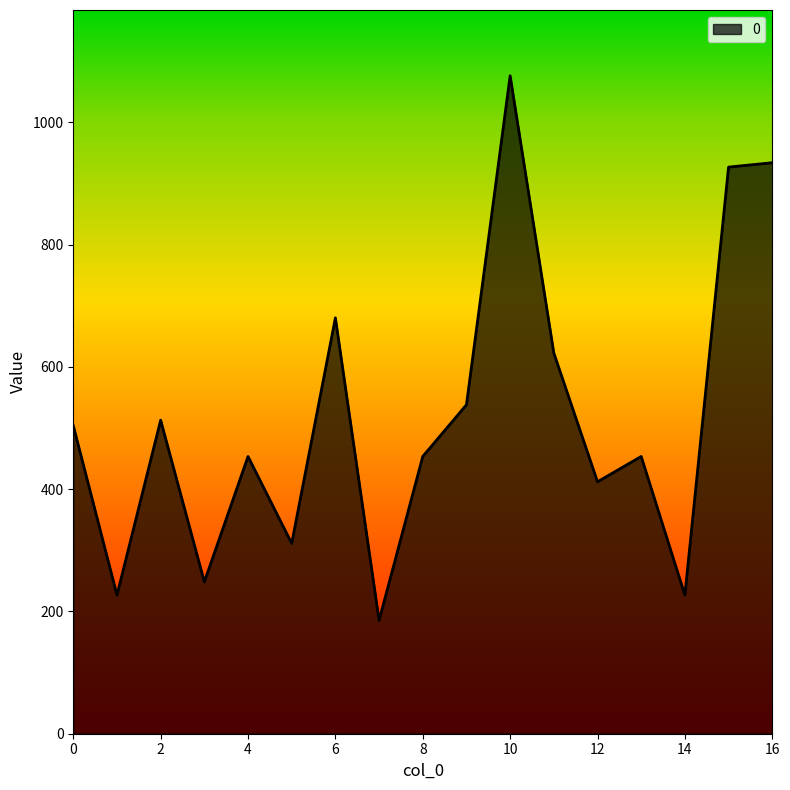

What is the greatest value displayed?

1076.4